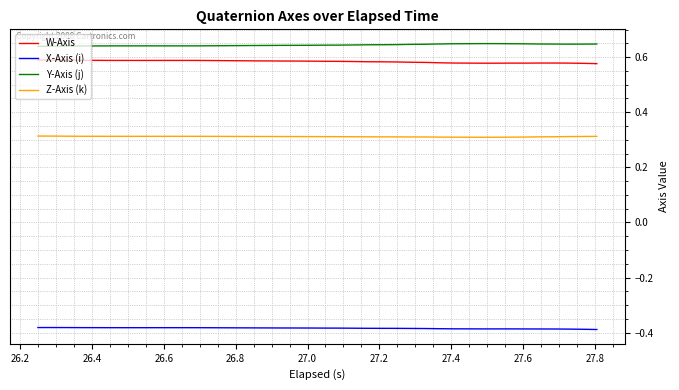

True or false: Z-Axis (k) and X-Axis (i) intersect in this chart.

False